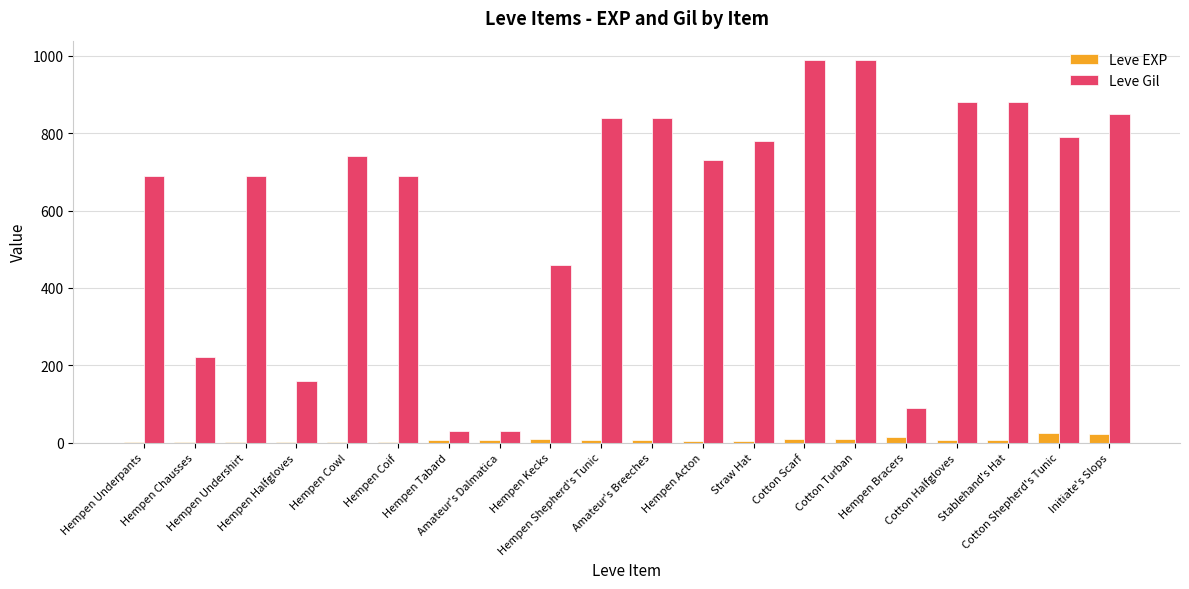

What is the greatest value displayed?

990